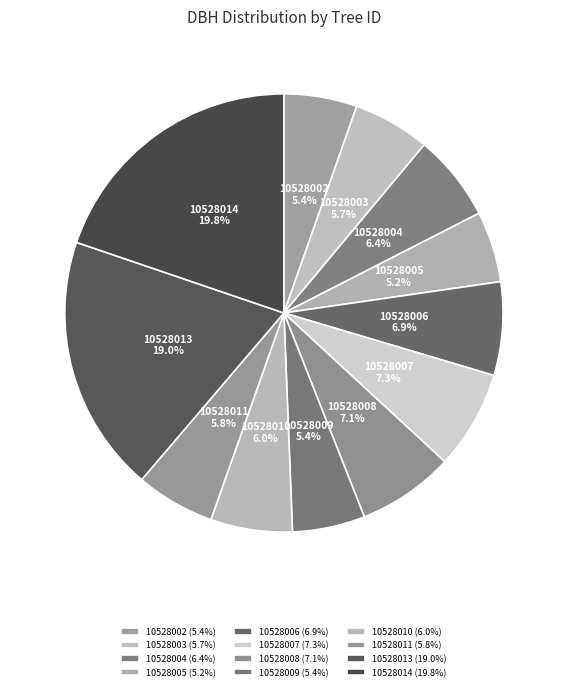

To the nearest percent, what percentage of the pie is 10528014?

20%